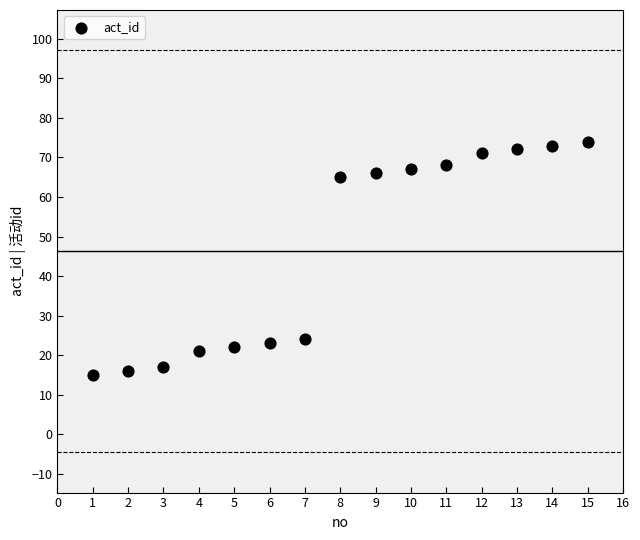

What is the range of X values (max minus min)?

14